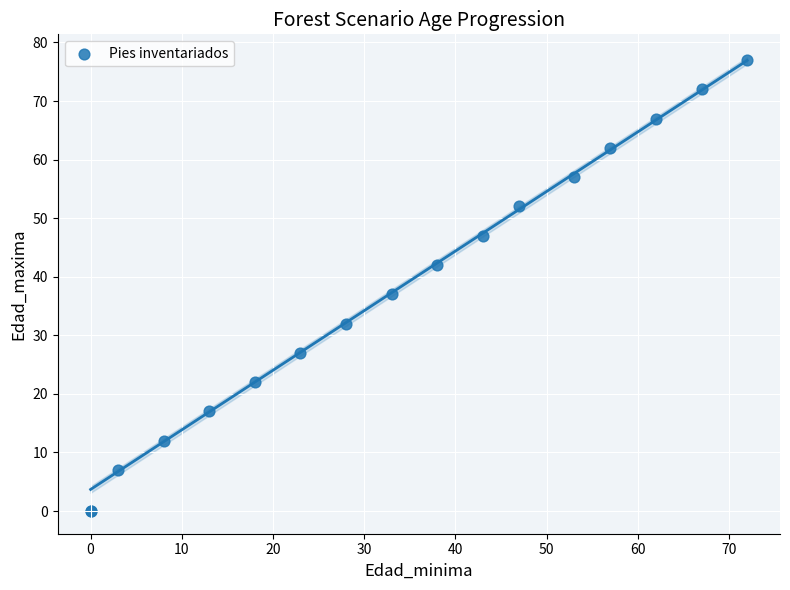

What Y value in the scatter plot is closest to 38?

37